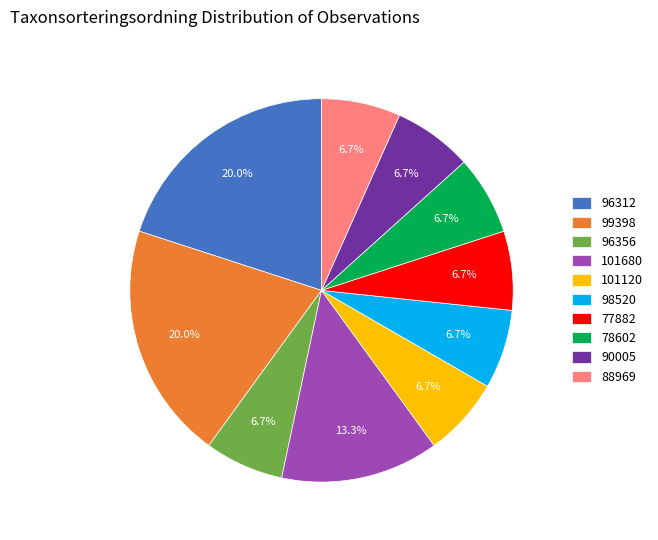

To the nearest percent, what portion does 101680 represent?

13%